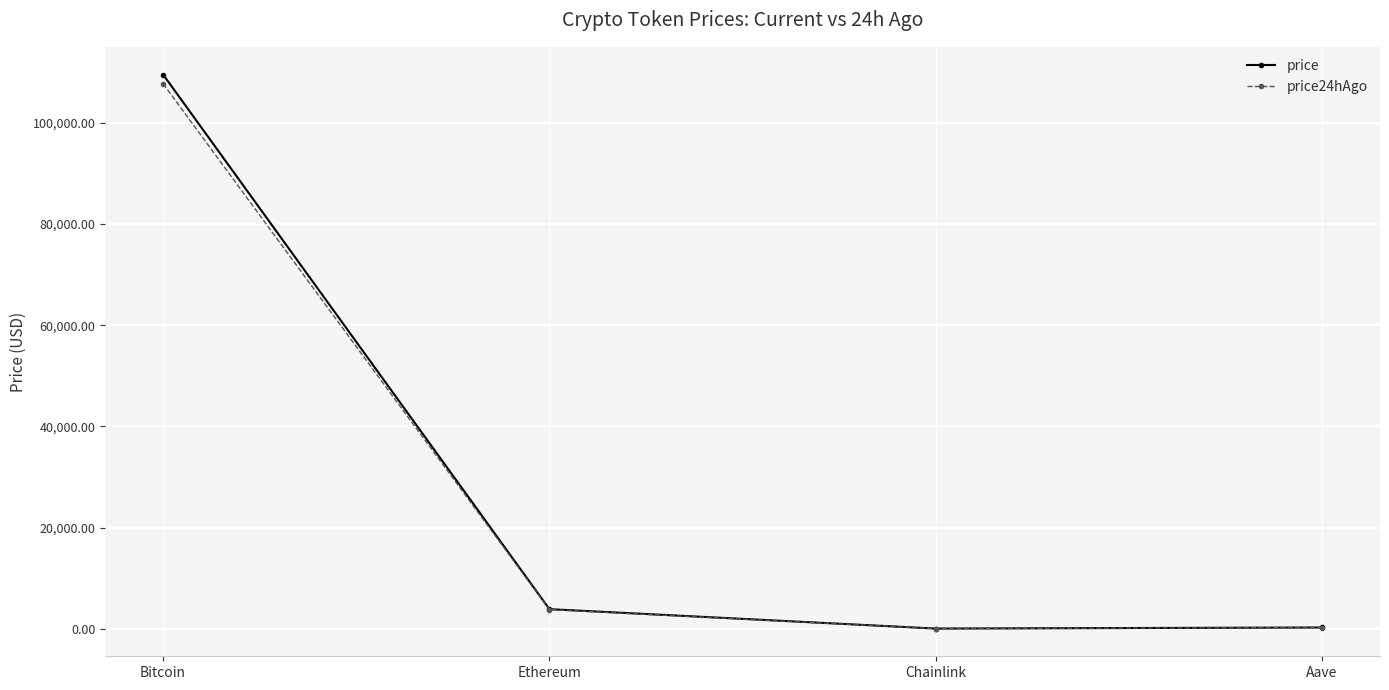

What is the label of the 3rd point from the left?

Chainlink